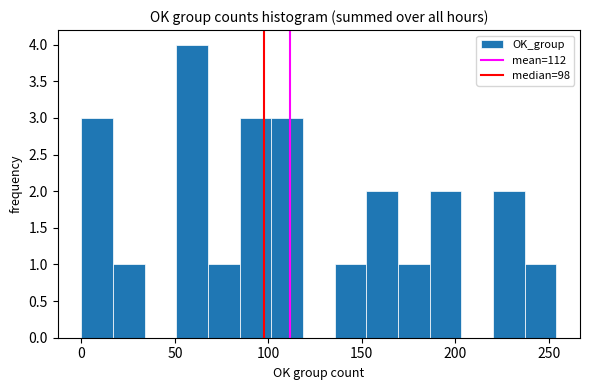

Around what value on the x-axis is the tallest bar? Give the approximate position of its centre, as read against the axis.

60